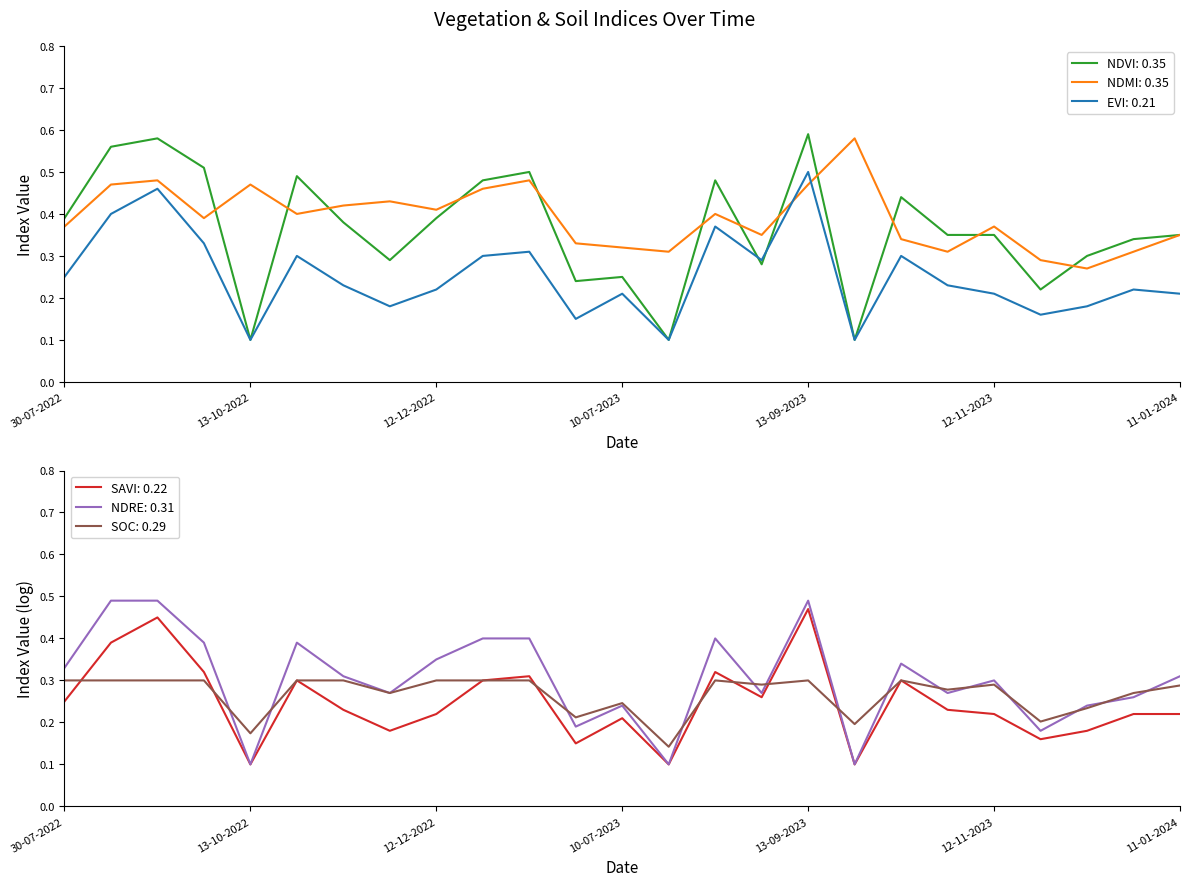

True or false: soc has more than 1 points higher than both neighbors.

True